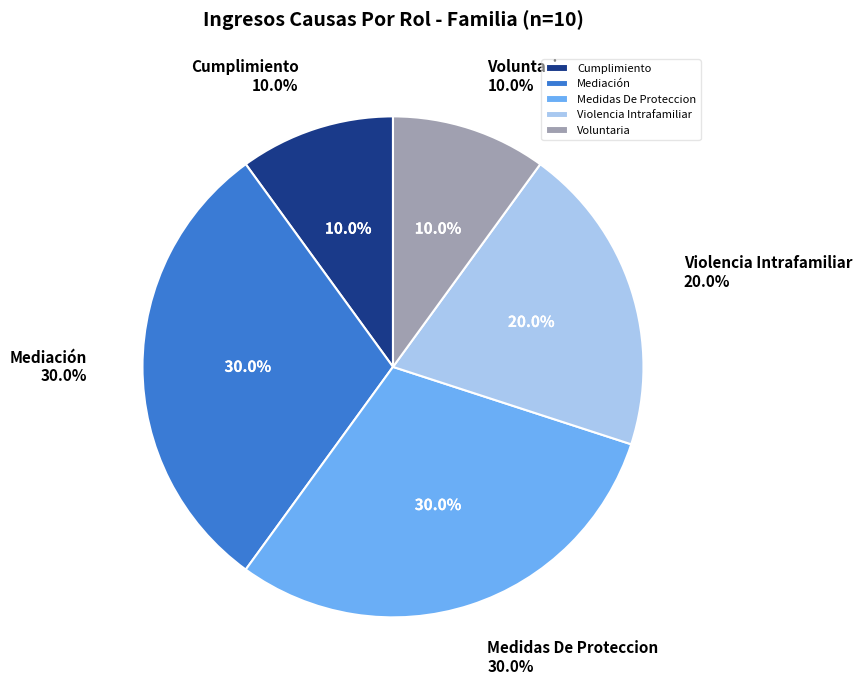

To the nearest percent, what is the difference between the largest and smallest slice percentages?

20%